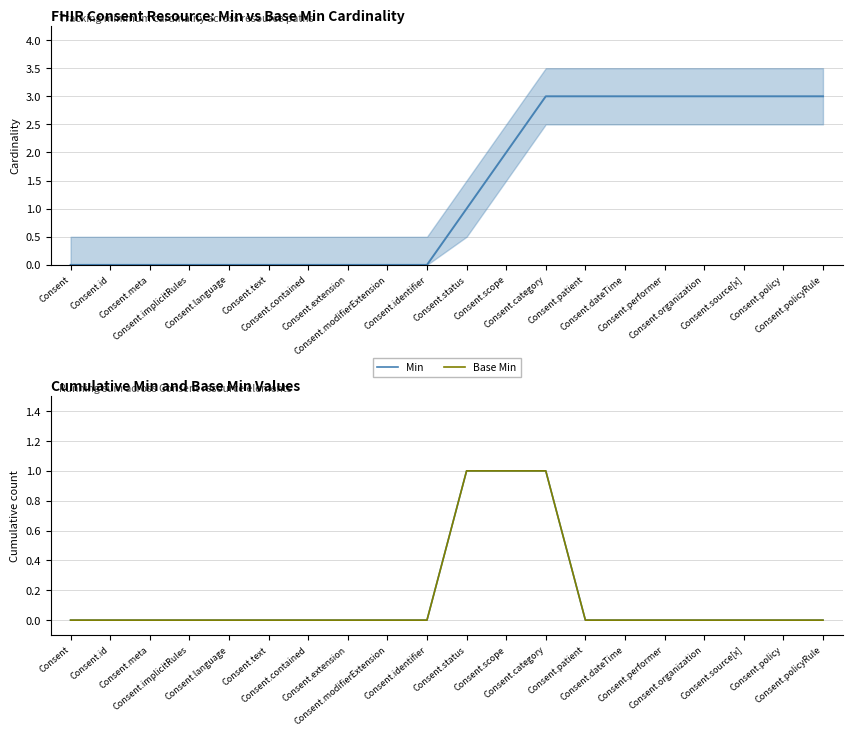

How many data points in Base Min are above 0?

3